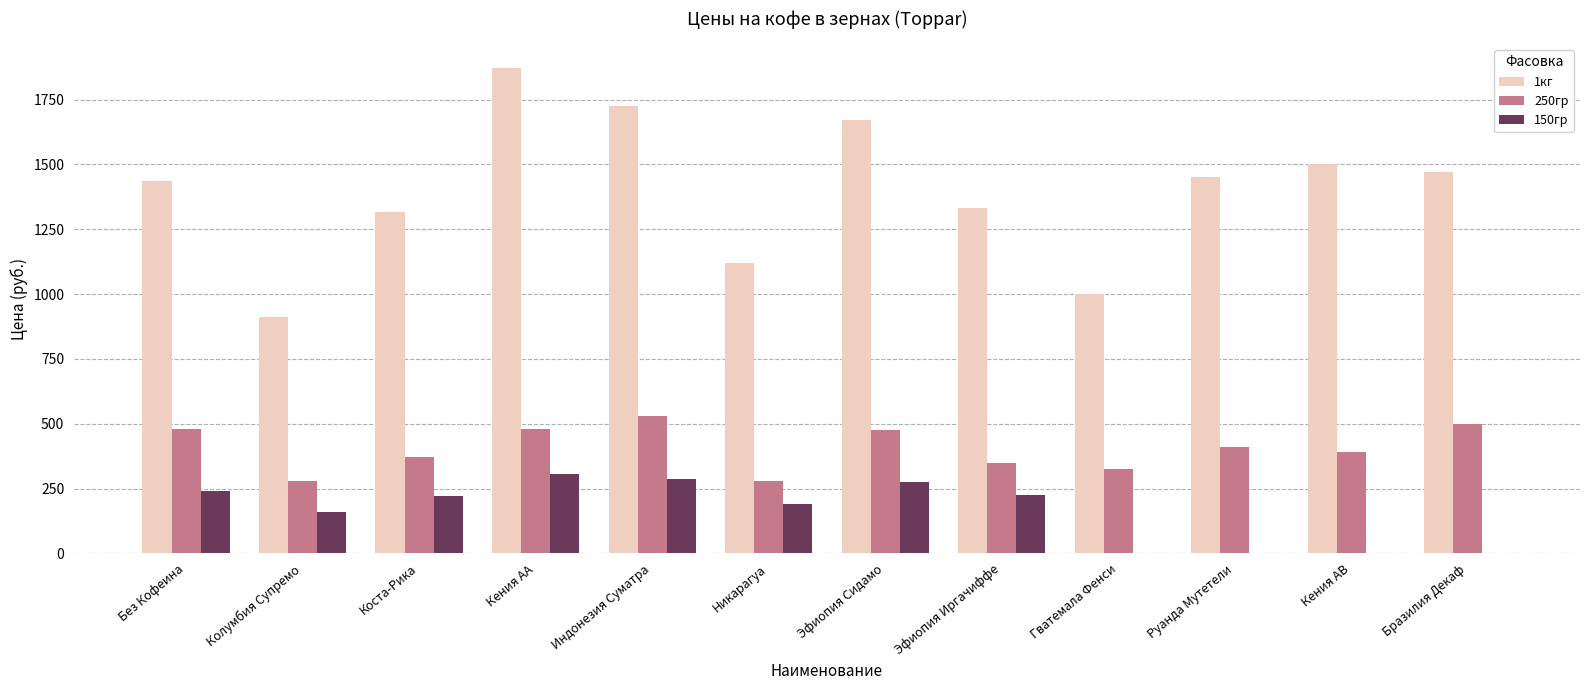

The value of 1кг at Кения АА is 1870. True or false?

True